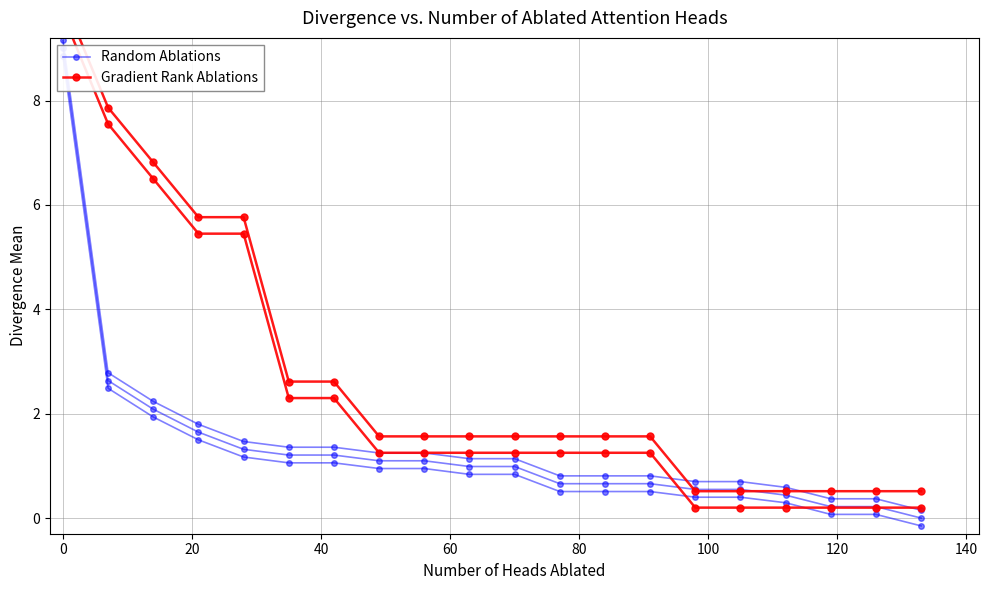

How many lines are shown in the chart?

2